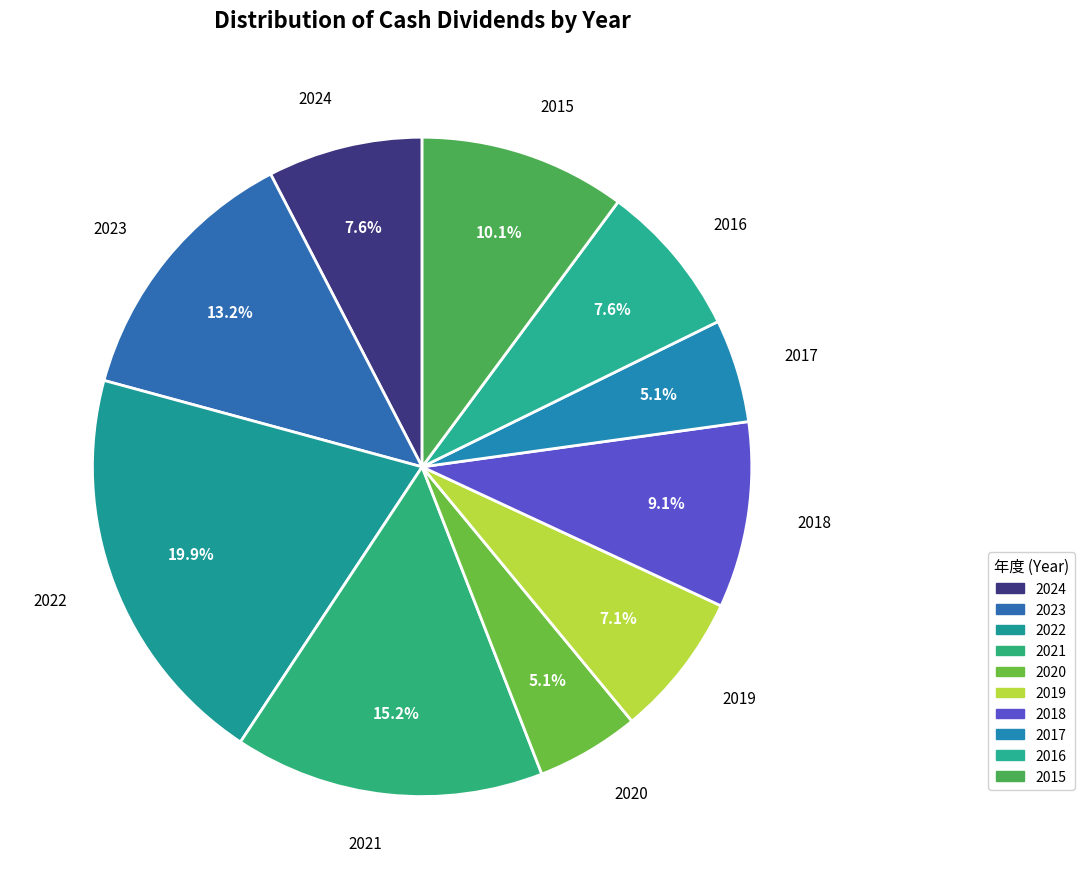

Approximately how many times larger is the value at 2020 compared to 2022?

0.3